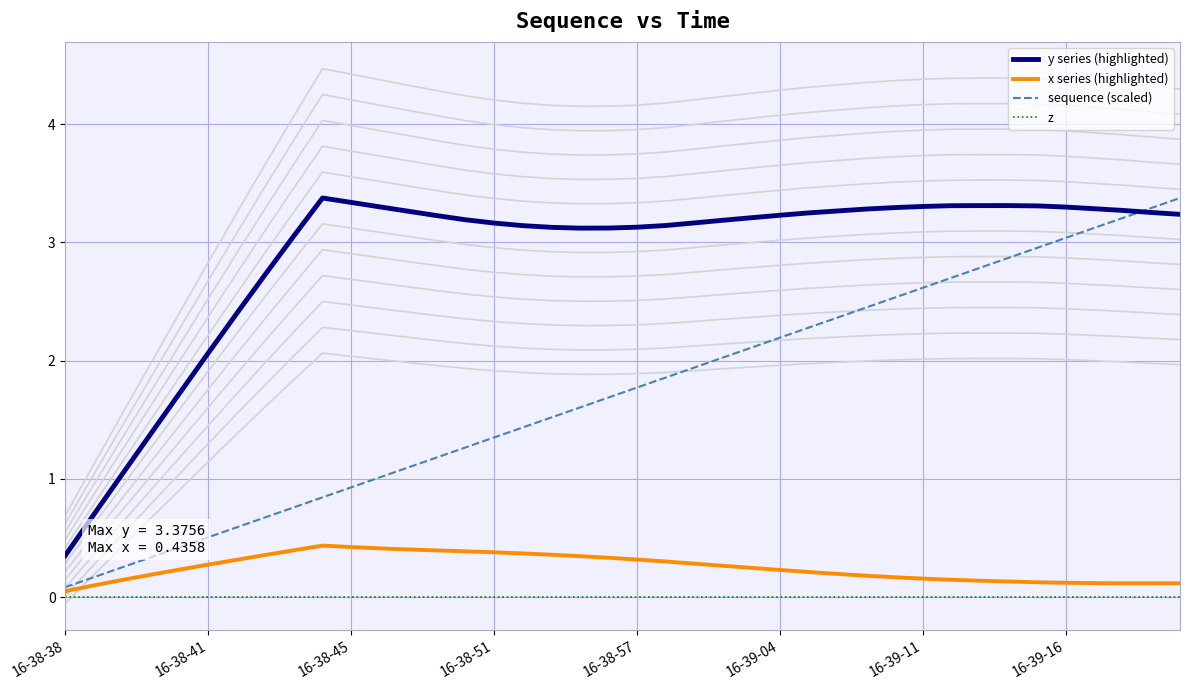

True or false: z and x series (highlighted) intersect in this chart.

False